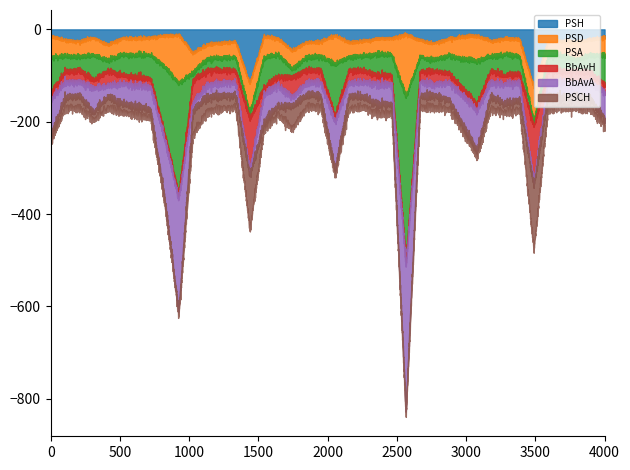

How many lines are shown in the chart?

6